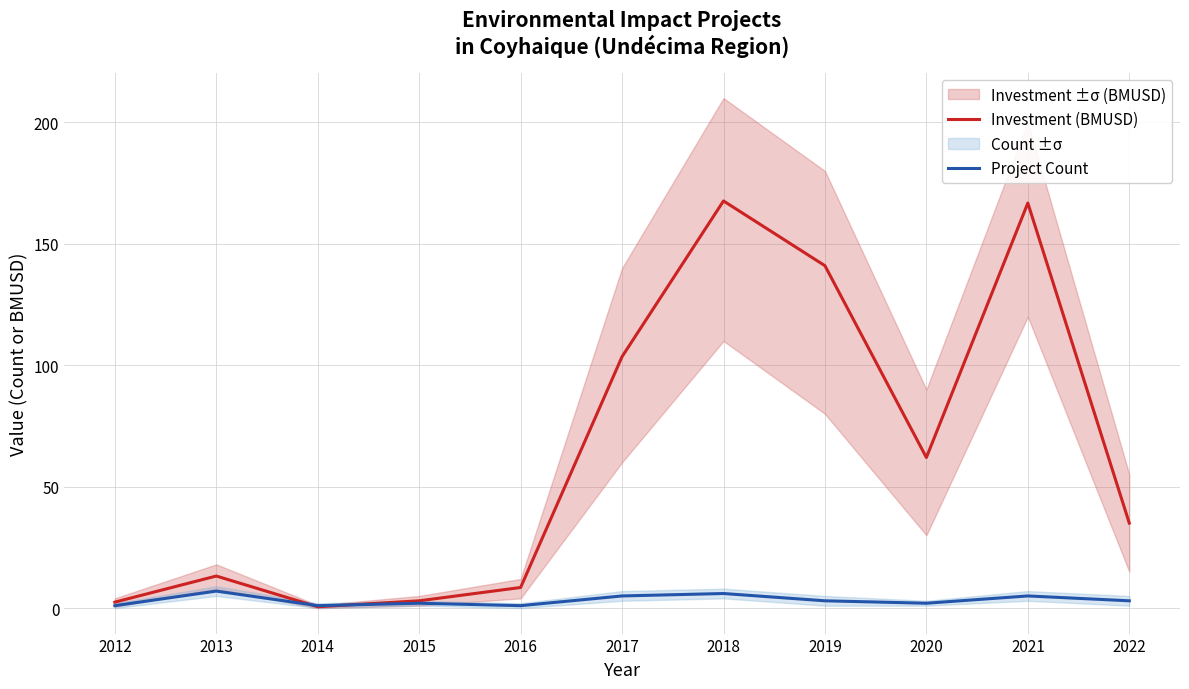

Which series has the widest spread of values?

Investment (BMUSD)